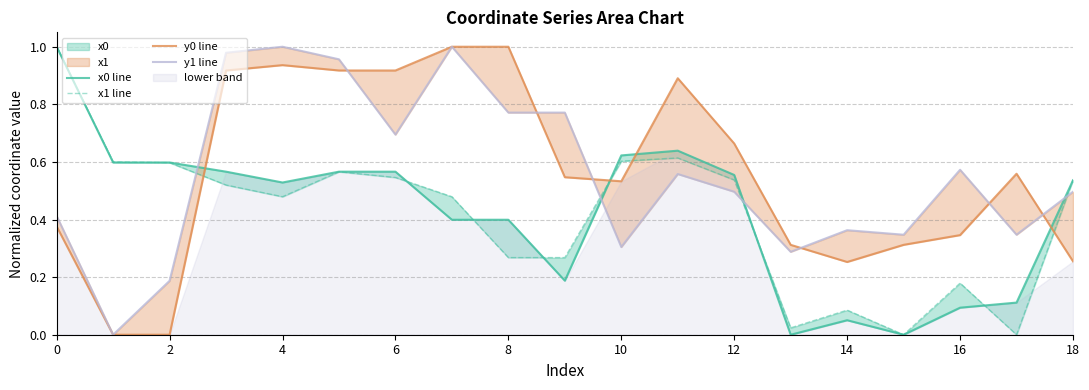

What is the difference between the maximum and second lowest values in the x0 line series?

1.0